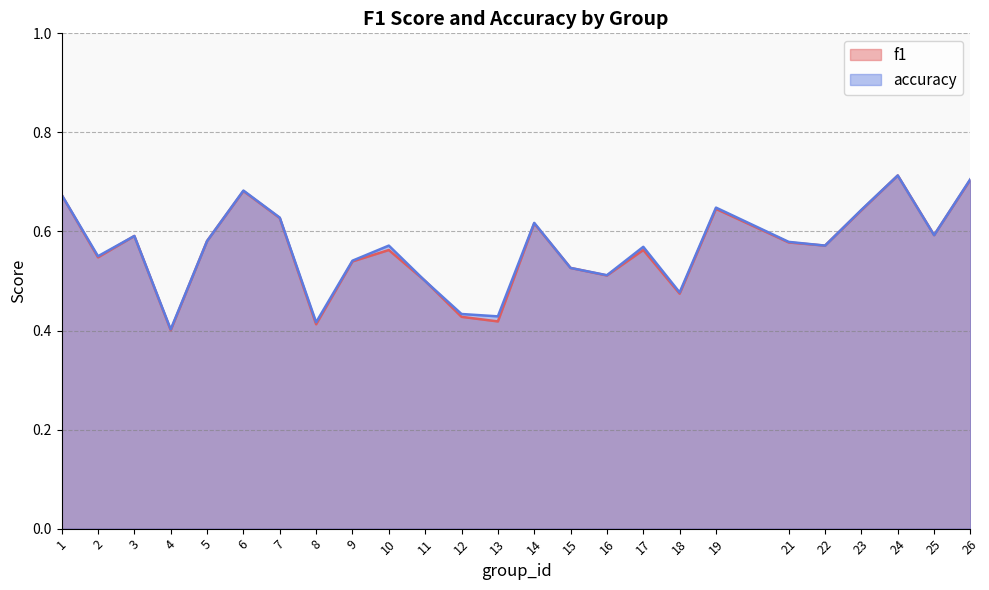

Read the accuracy value at 13.

0.4